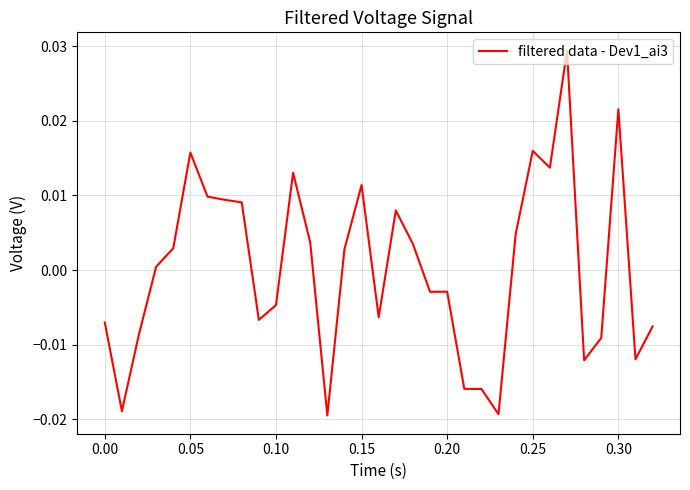

Does the chart display data point markers on the line(s)?

No